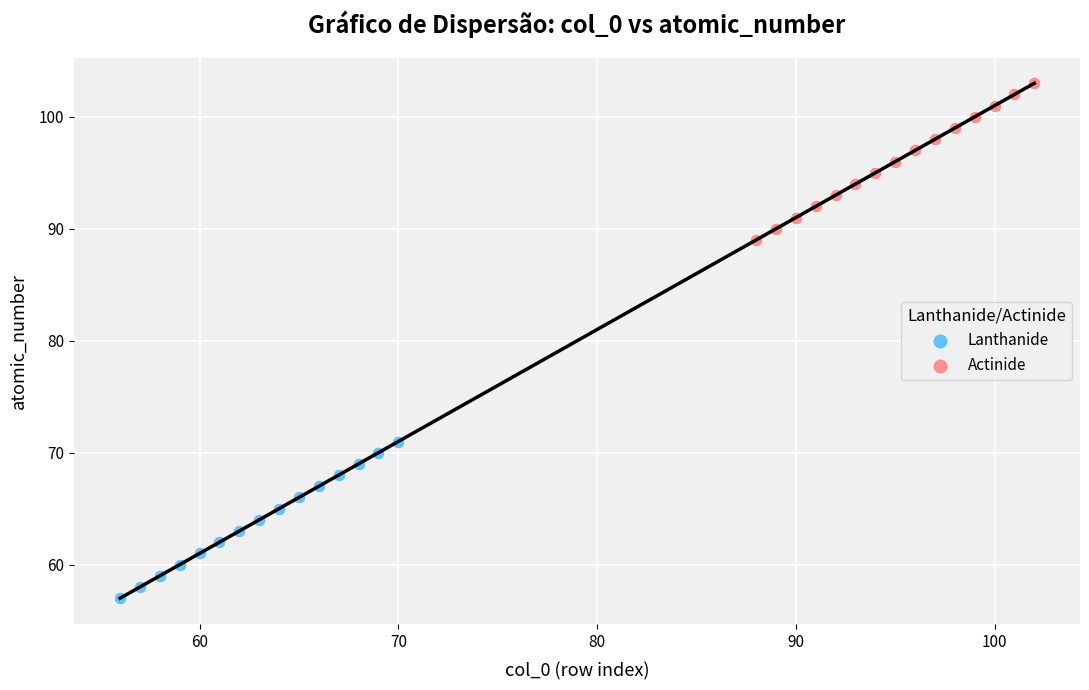

Which series reaches the minimum Y coordinate?

Lanthanide